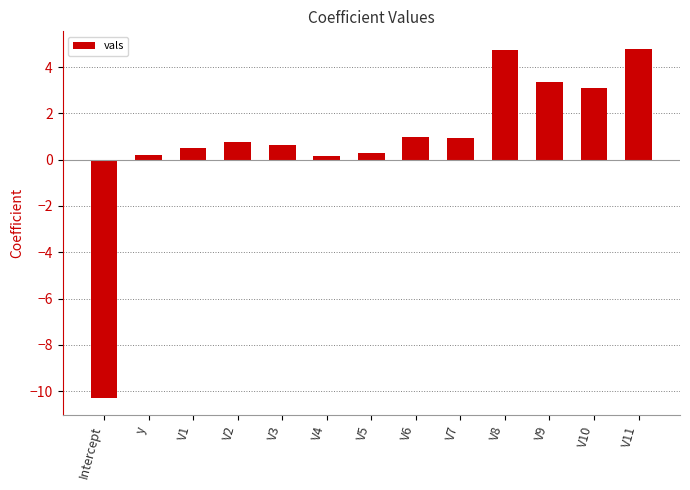

How many values are below zero?

1